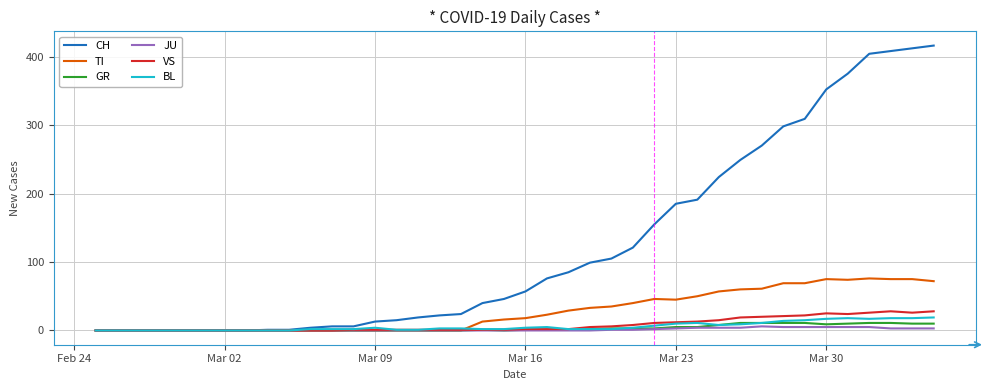

Which series has the largest total across all categories?

CH